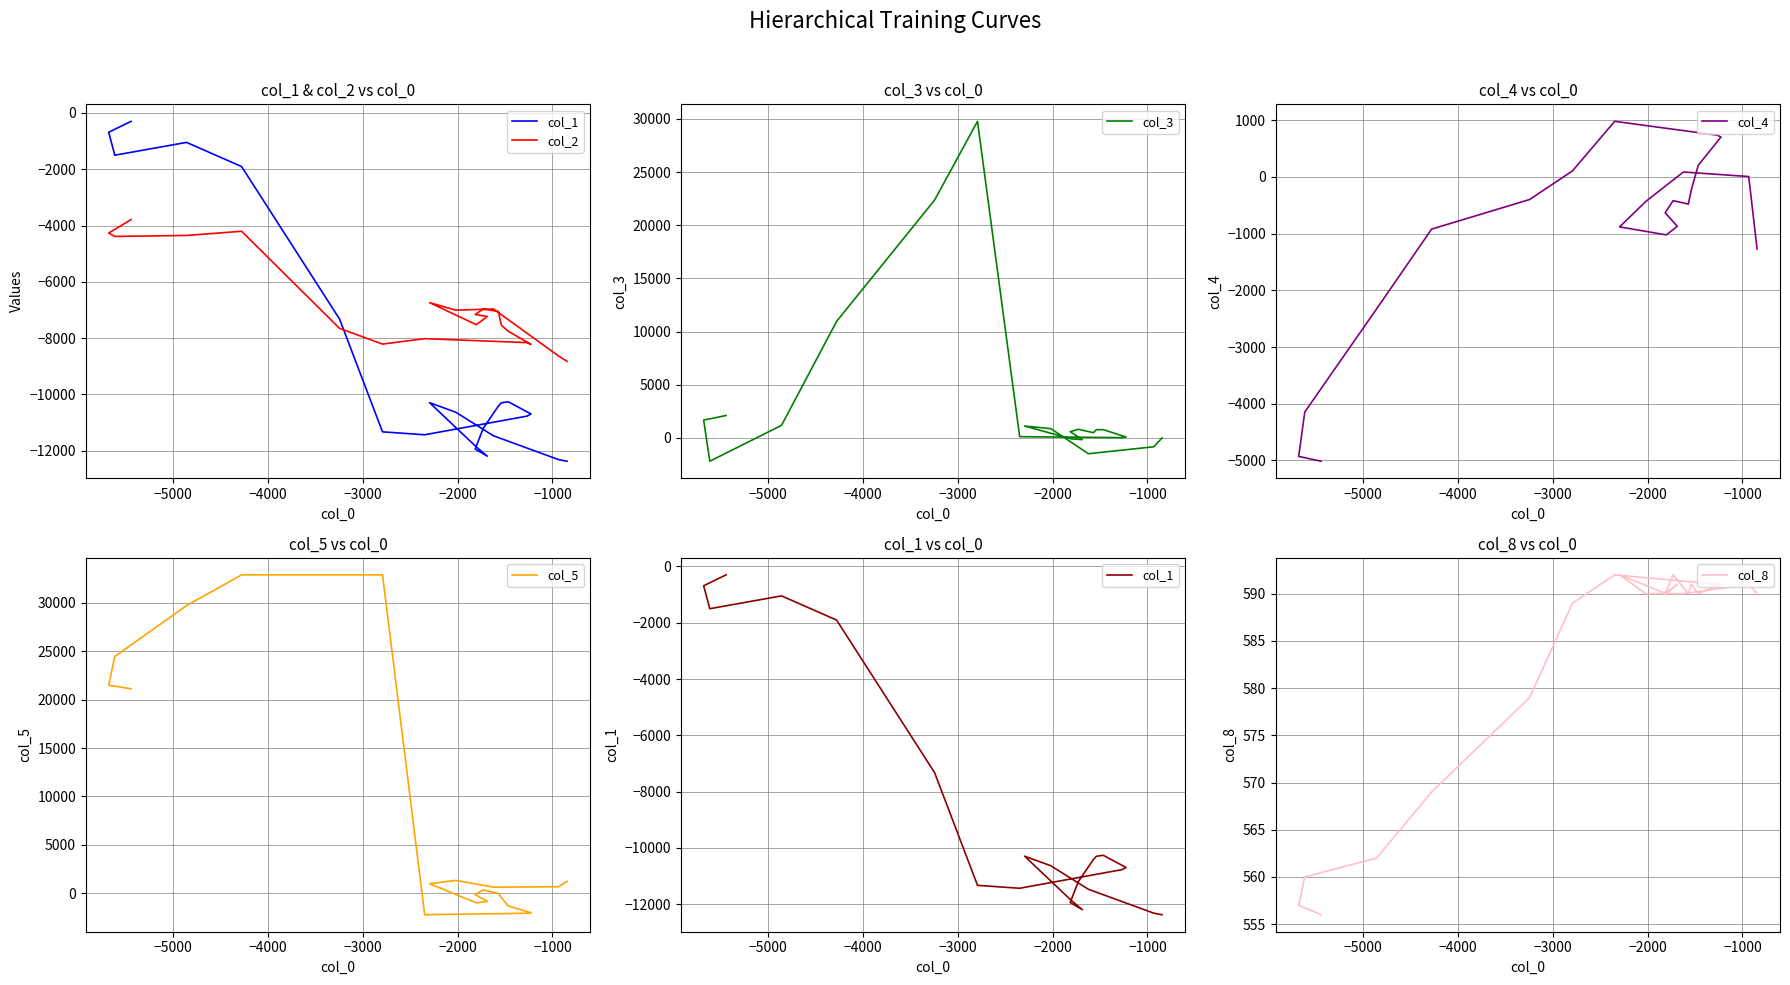

True or false: col_1 has more than 1 points higher than both neighbors.

False